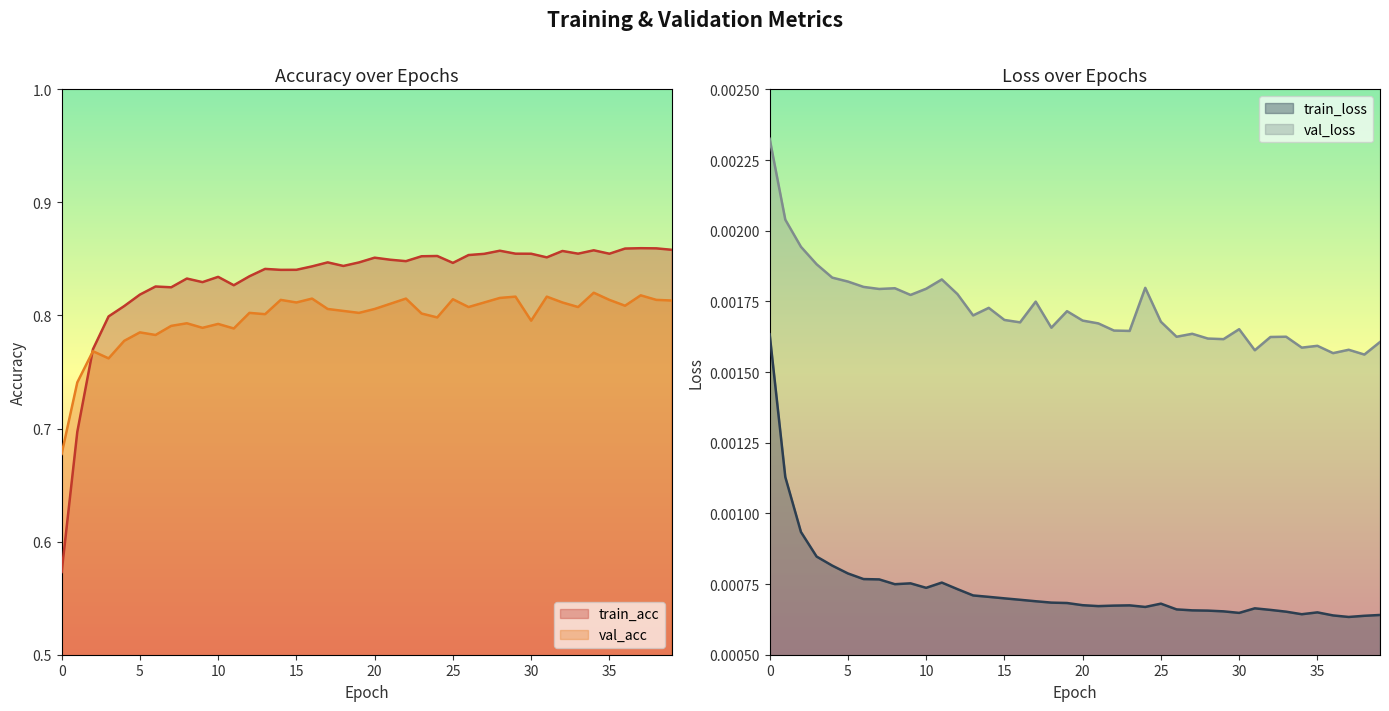

True or false: train_loss has more than 0 points higher than both neighbors.

True